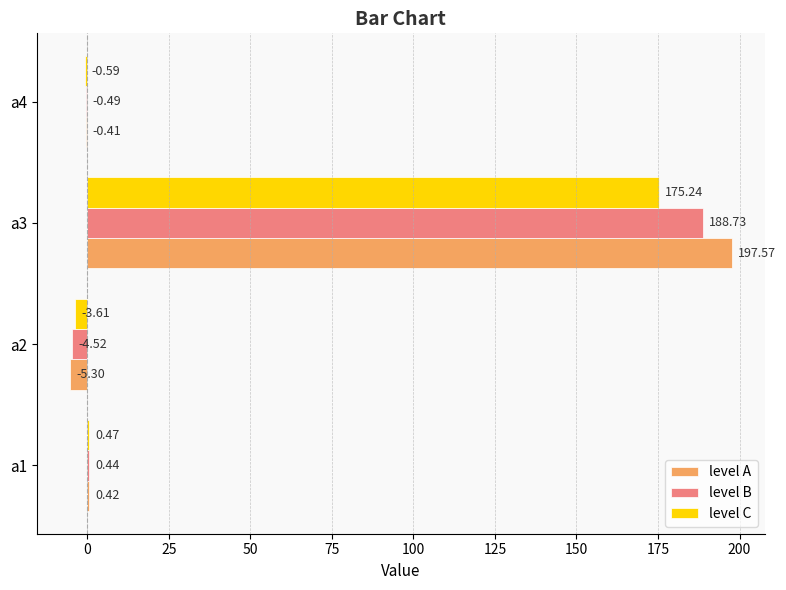

What is the total value across all series at a4?

-1.5